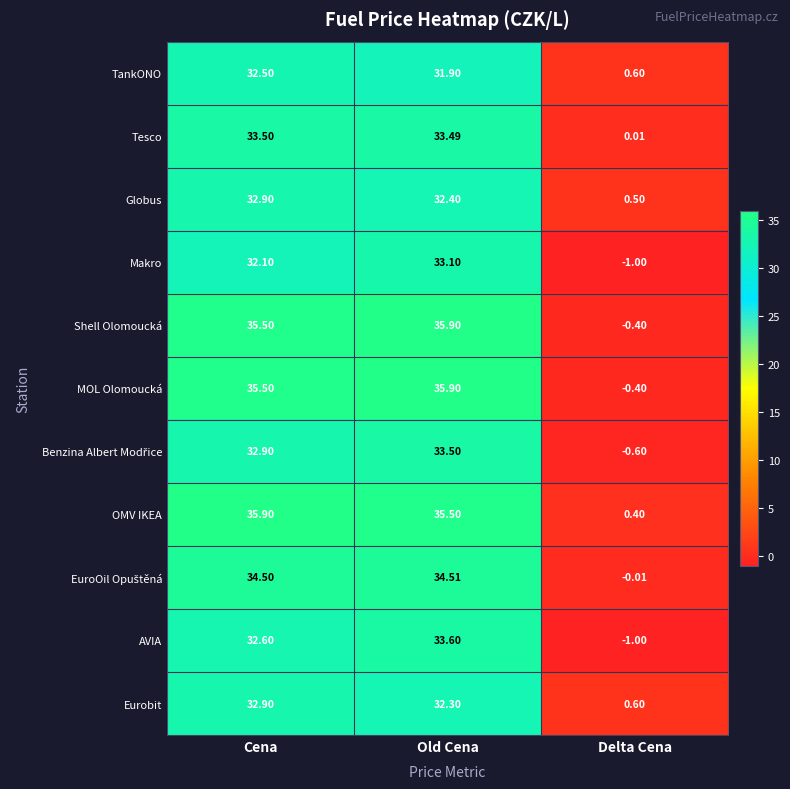

Which series has the largest total across all categories?

OMV IKEA